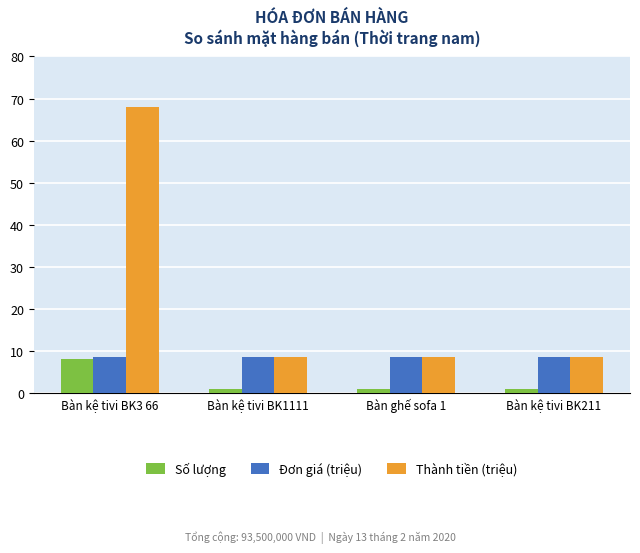

What is the maximum value for Số lượng?

8.0